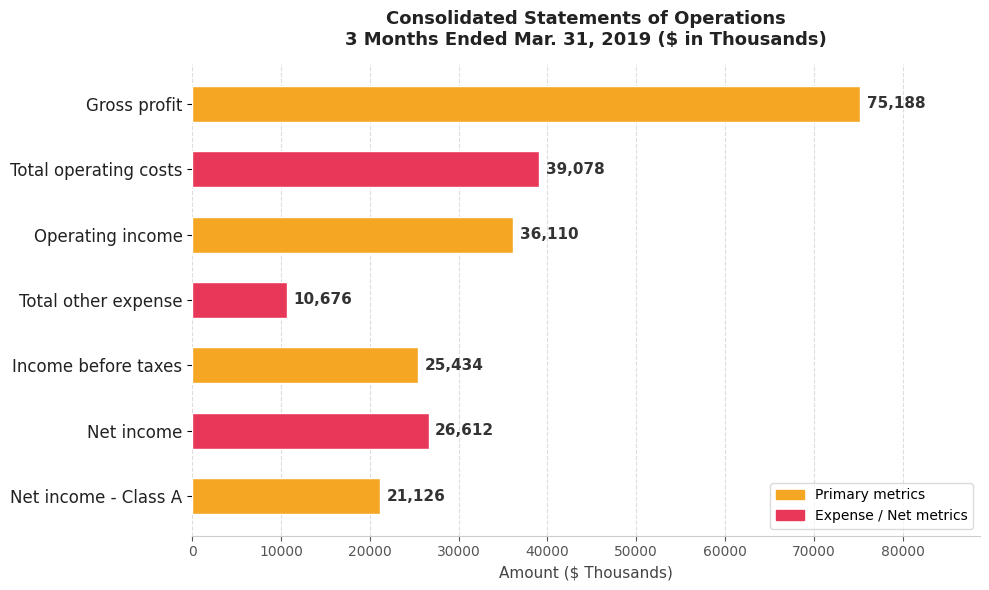

Reading top to bottom, extract all data points from this chart.

Gross profit=75188	Total operating costs=39078	Operating income=36110	Total other expense=10676	Income before taxes=25434	Net income=26612	Net income - Class A=21126